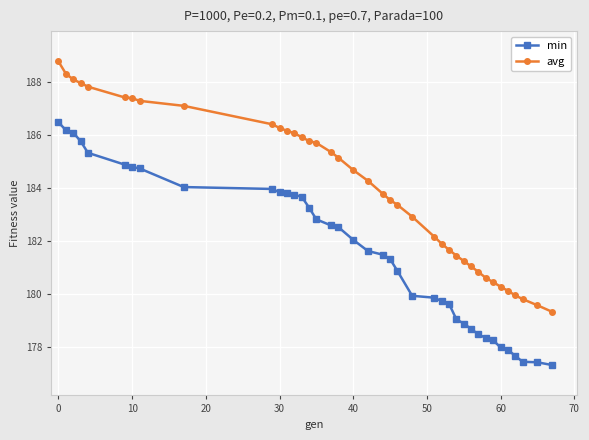

What is the value of the min point at the 30th from the left?

178.7